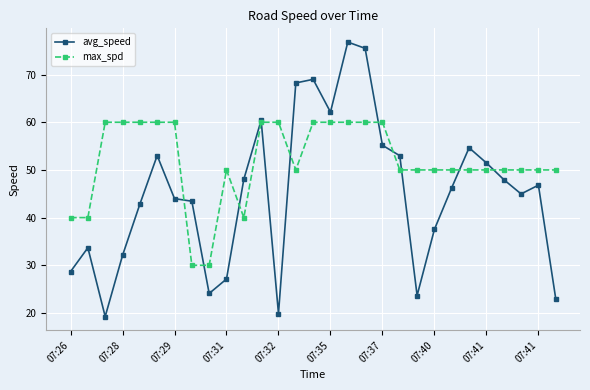

What is the value of the avg_speed point at the 16th from the left?

62.1